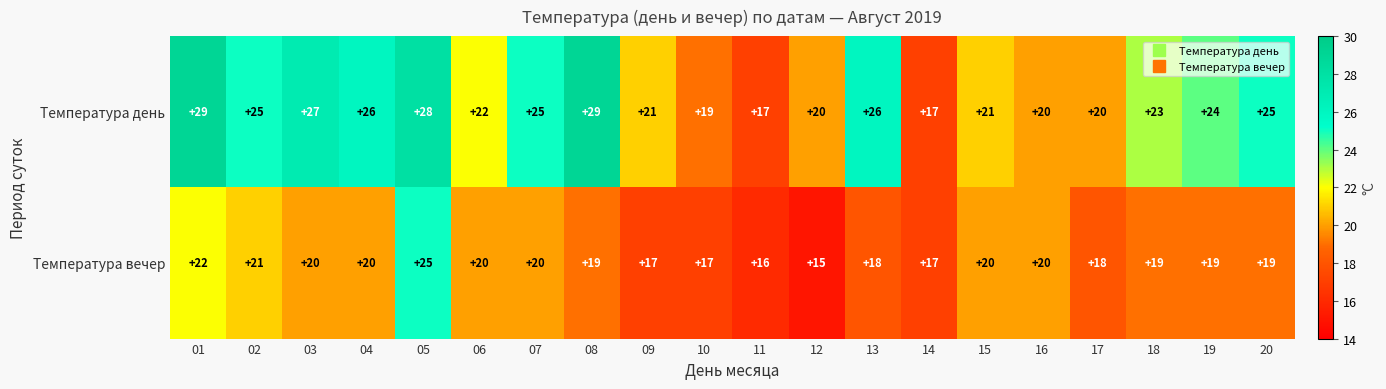

Is it true that Температура вечер equals 19 at 08?

True